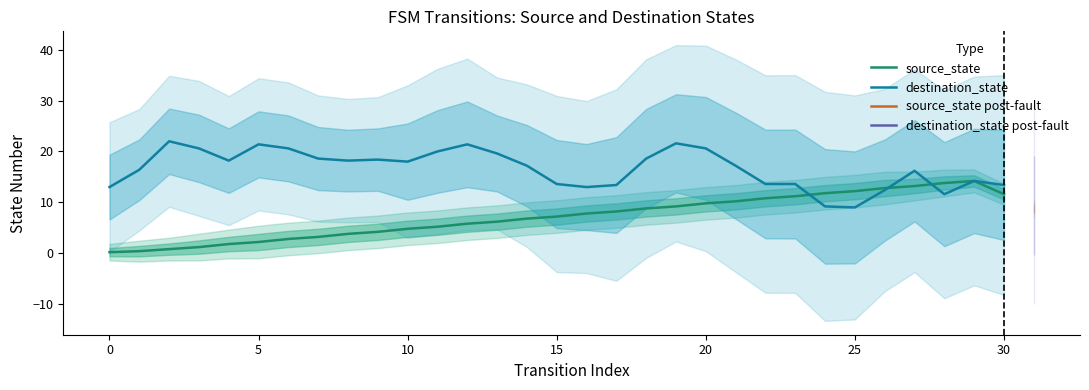

Rank the series by their average value, from highest to lowest.

destination_state, source_state